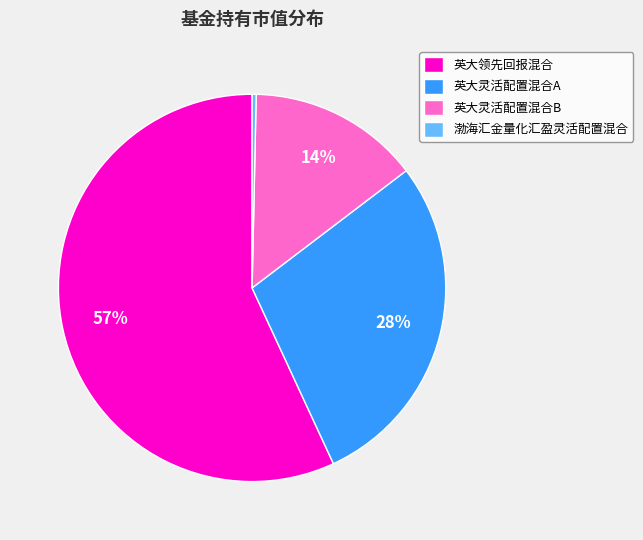

To the nearest percent, what percentage of the pie is 英大灵活配置混合B?

14%